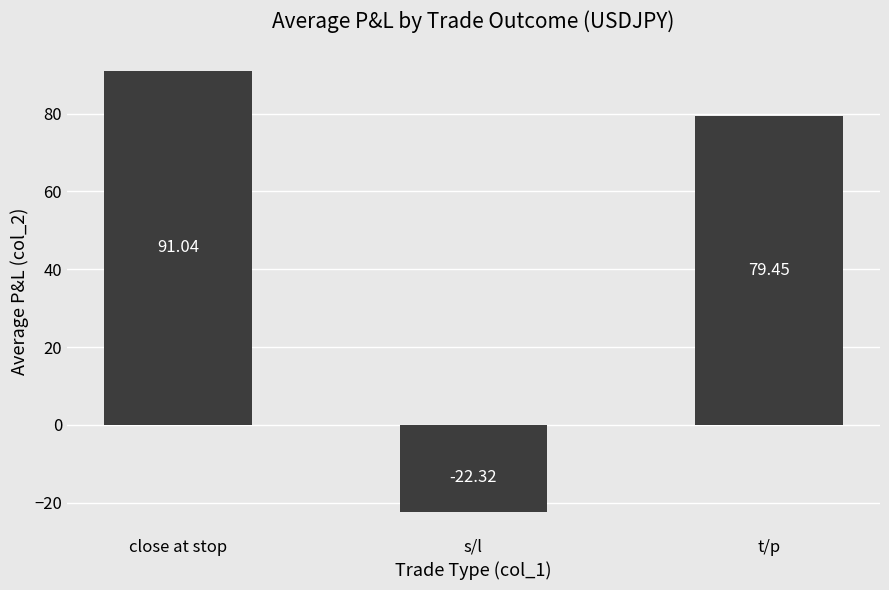

Does the chart contain any negative values?

Yes